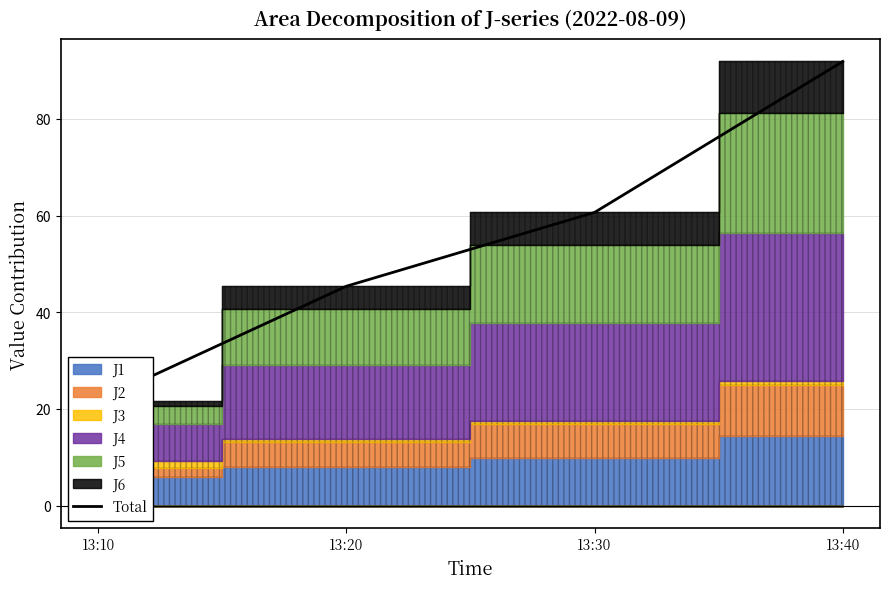

The value at 13:20 is 45.4. True or false?

True